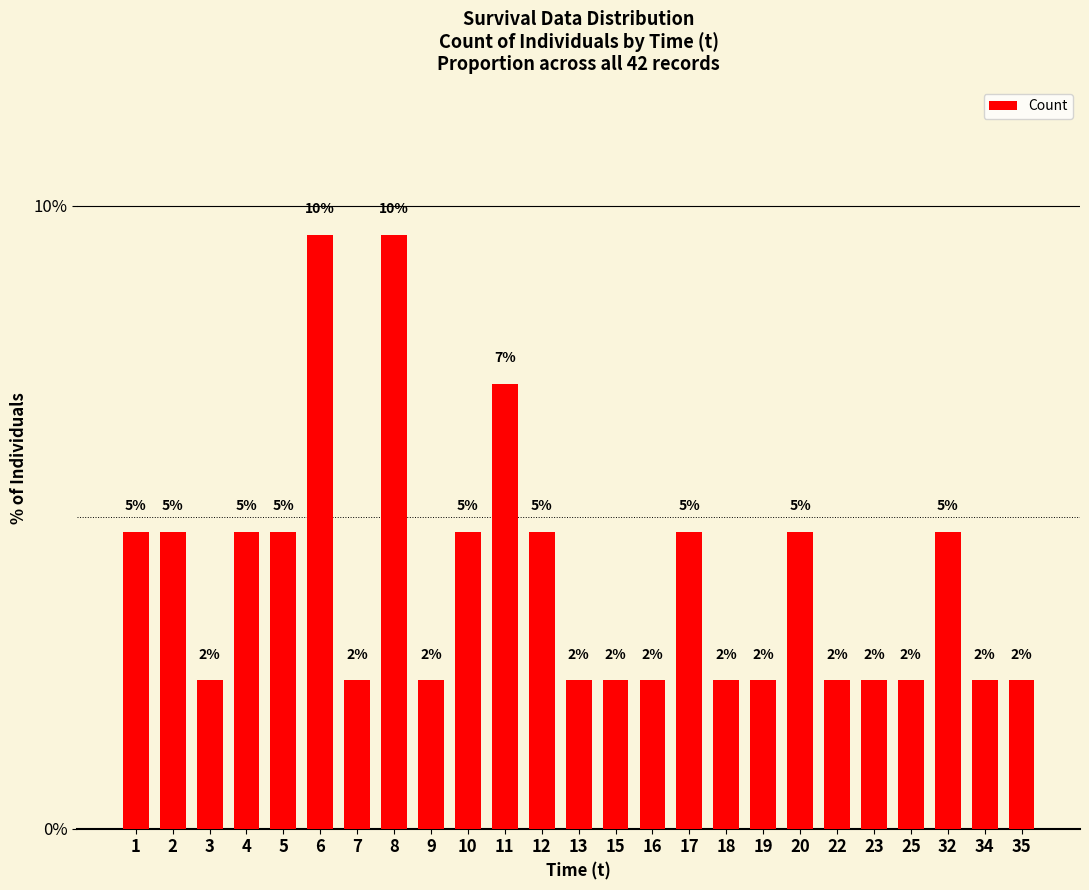

Is it true that the value at 6 is 9.5?

True